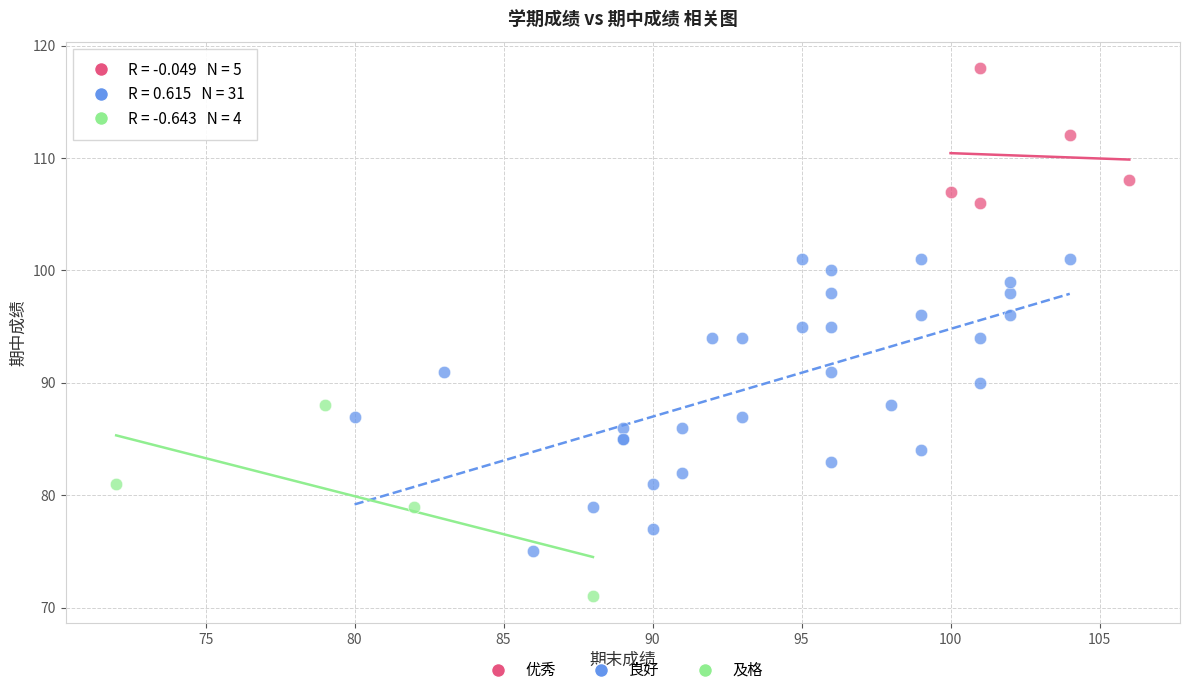

Which series has the widest spread of Y values?

良好